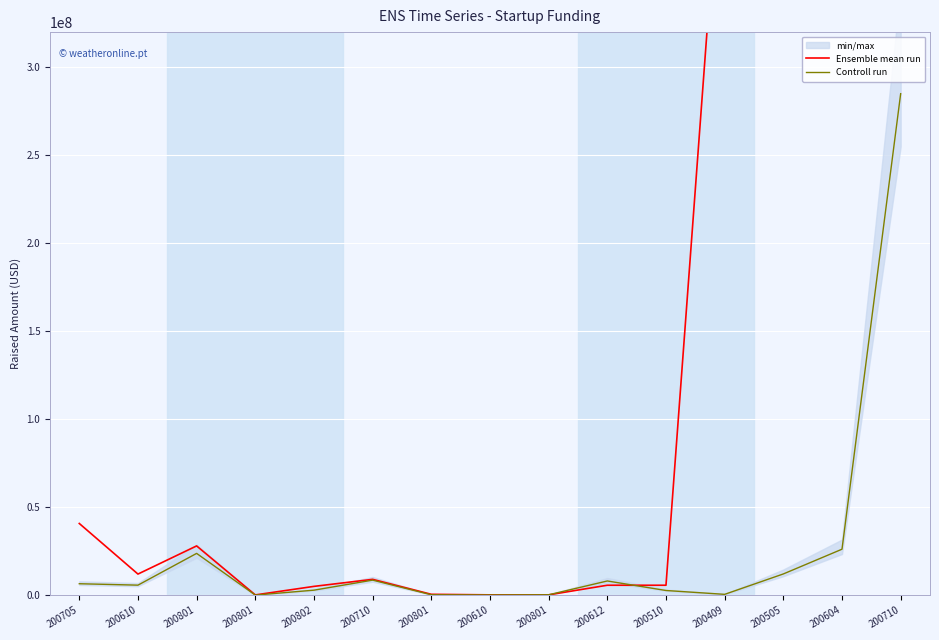

Reading left to right, transcribe all the data shown in this chart.

Ensemble mean run: 200705=40750000.0	200610=12000000.0	200801=28000000.0	200801=150000.0	200802=5000000.0	200710=9000000.0	200801=500000.0	200610=186875.0	200801=186875.0	200612=5650000.0	200510=5650000.0	200409=455750000.0	200505=455750000.0	200604=455750000.0	200710=455750000.0
Controll run: 200705=6507500.0	200610=5700000.0	200801=23750000.0	200801=47500.0	200802=2850000.0	200710=8550000.0	200801=237500.0	200610=133000.0	200801=222062.5	200612=8075000.0	200510=2660000.0	200409=475000.0	200505=12065000.0	200604=26125000.0	200710=285000000.0